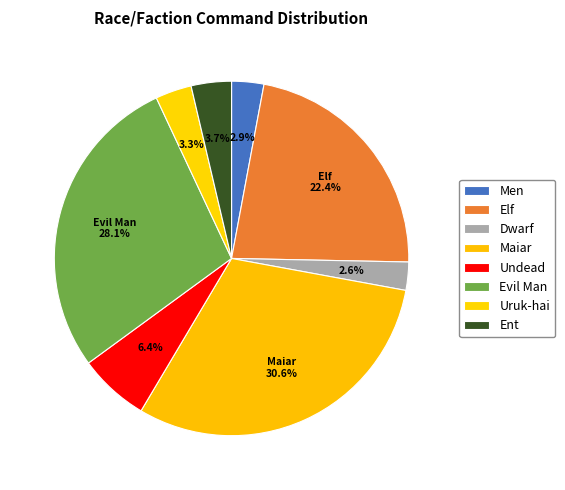

Rank the categories by value from highest to lowest.

Maiar, Evil Man, Elf, Undead, Ent, Uruk-hai, Men, Dwarf